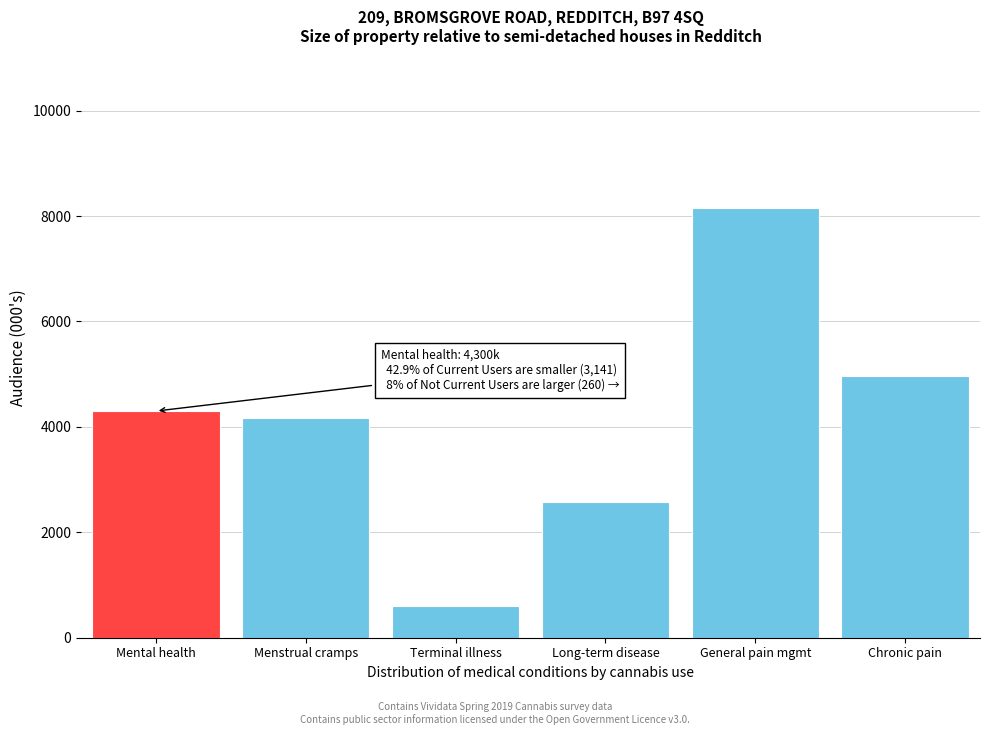

Reading left to right, list all the values displayed in this chart.

4300.5	4169.5	600.0	2575.5	8143.8	4970.6